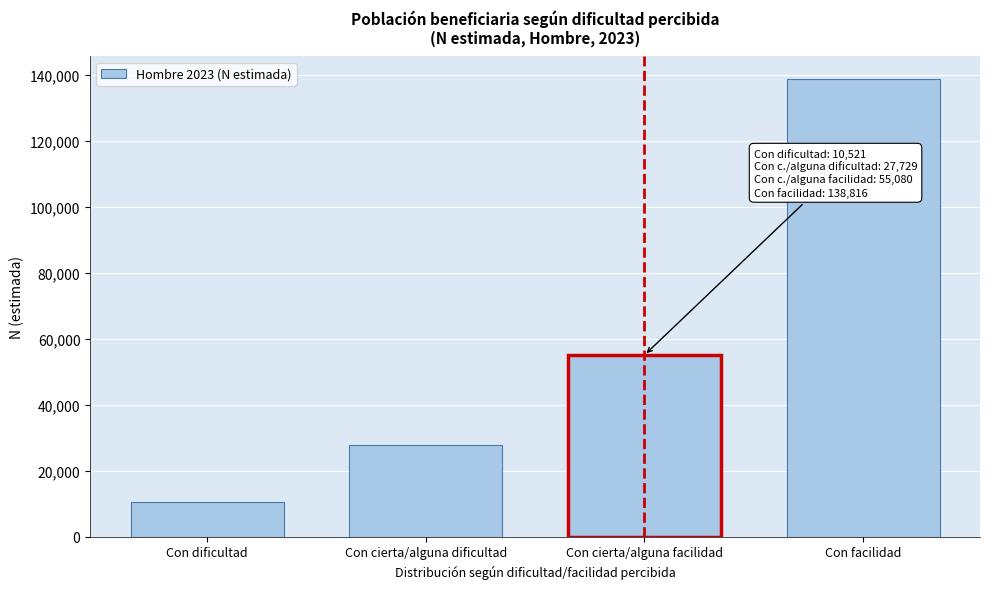

Reading left to right, extract all data points from this chart.

Con dificultad=10521	Con cierta/alguna dificultad=27729	Con cierta/alguna facilidad=55080	Con facilidad=138816